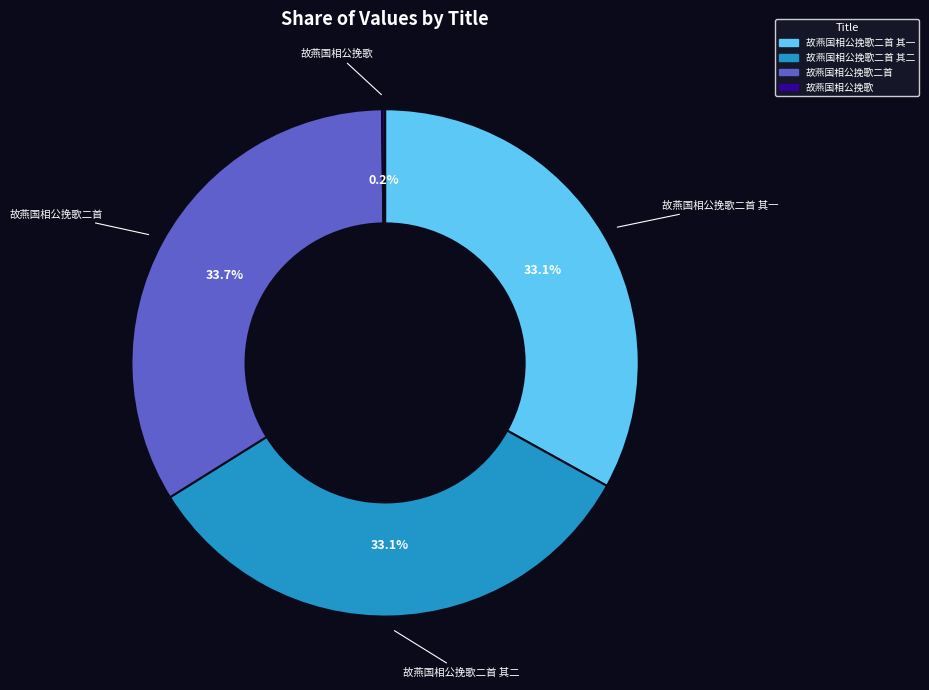

Does any single category account for the majority?

No